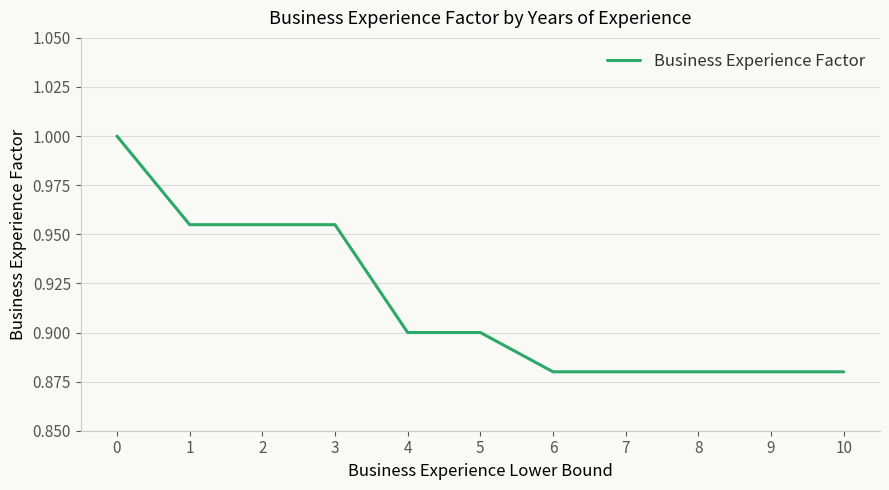

Is it true that the value at 8 is 0.5?

False